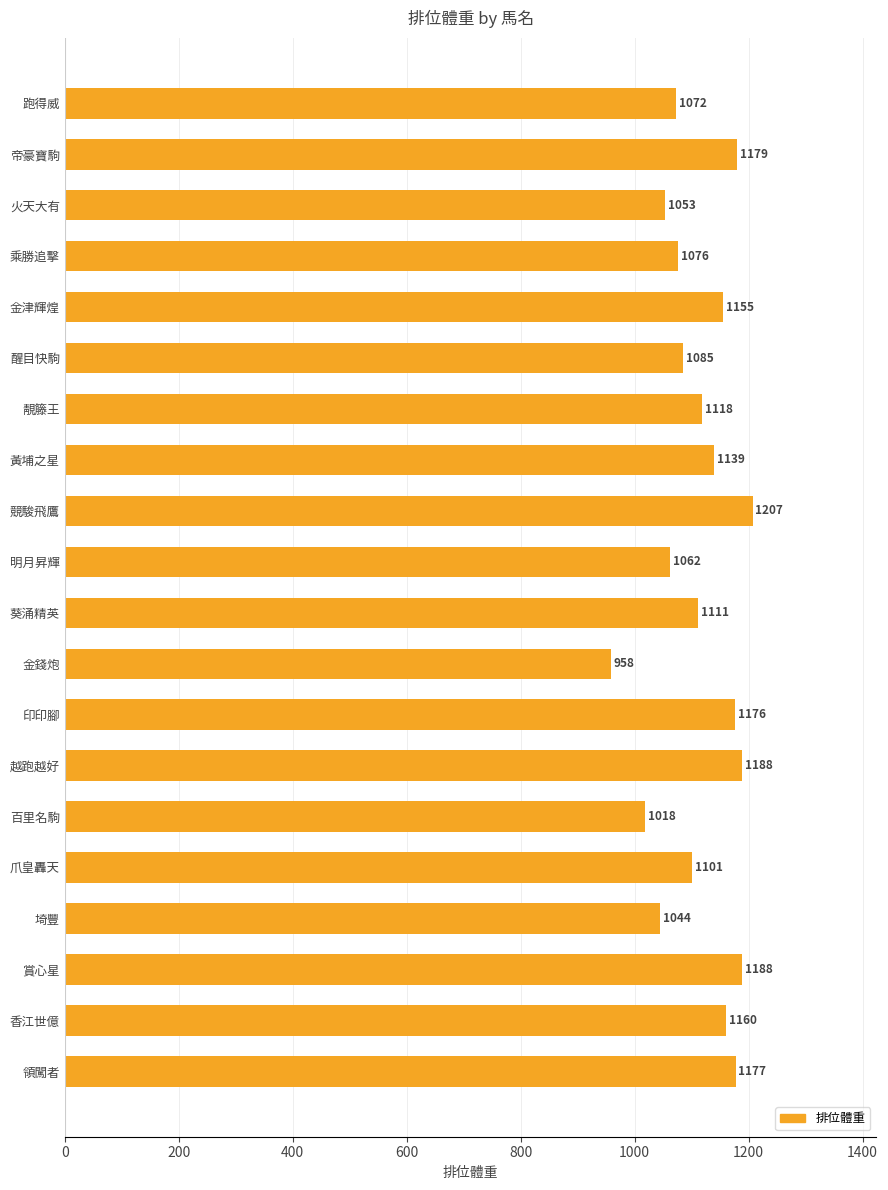

What is the value of the 19th bar from the top?

1160